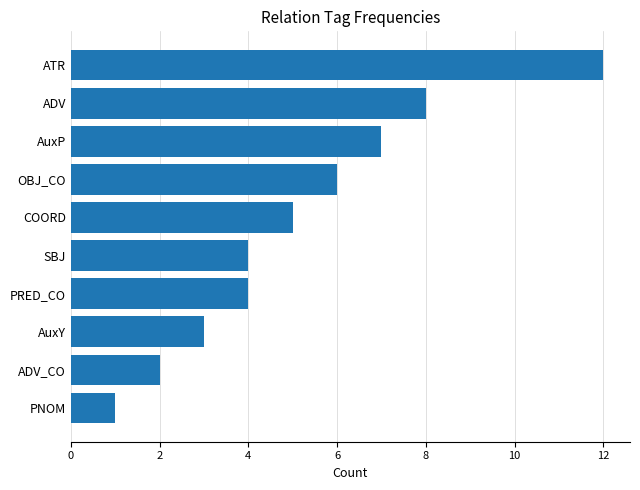

What is the change in value from COORD to ADV_CO?

-3